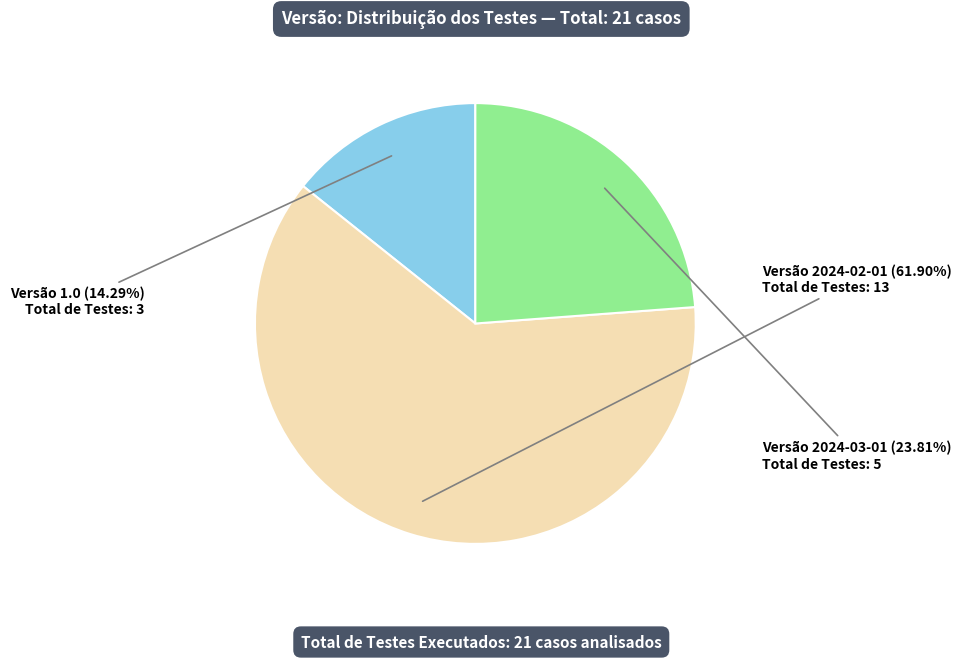

Is there a majority slice in this chart?

Yes